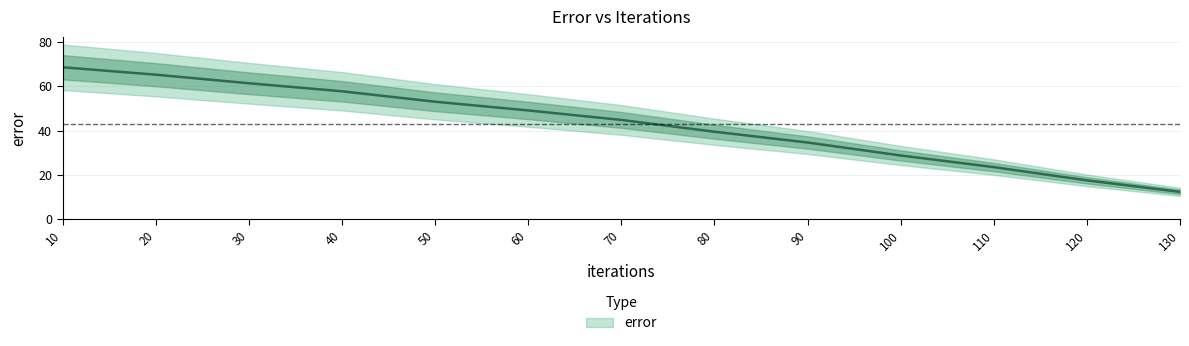

How many lines are shown in the chart?

1